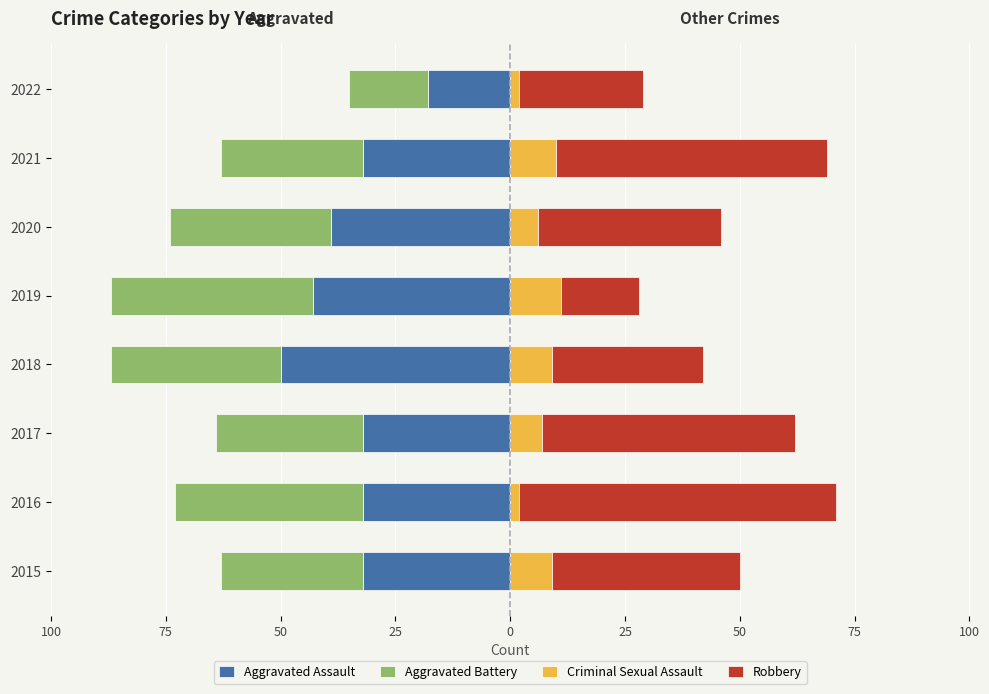

Is it true that Aggravated Assault equals -43 at 2019?

True